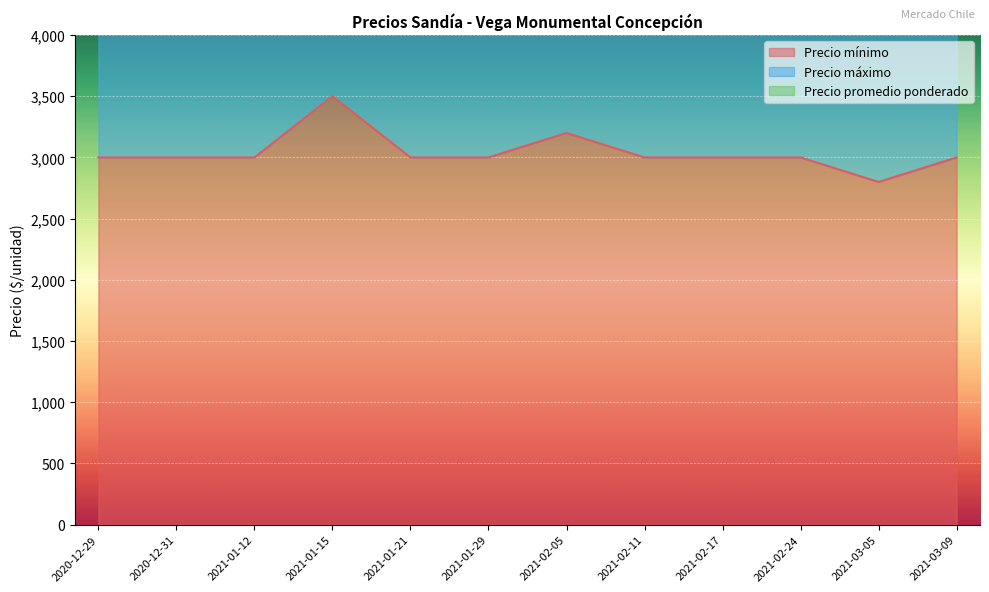

Rank the categories by Precio máximo value from highest to lowest.

2021-01-15, 2021-02-05, 2020-12-29, 2020-12-31, 2021-01-12, 2021-01-21, 2021-01-29, 2021-02-11, 2021-02-17, 2021-02-24, 2021-03-09, 2021-03-05